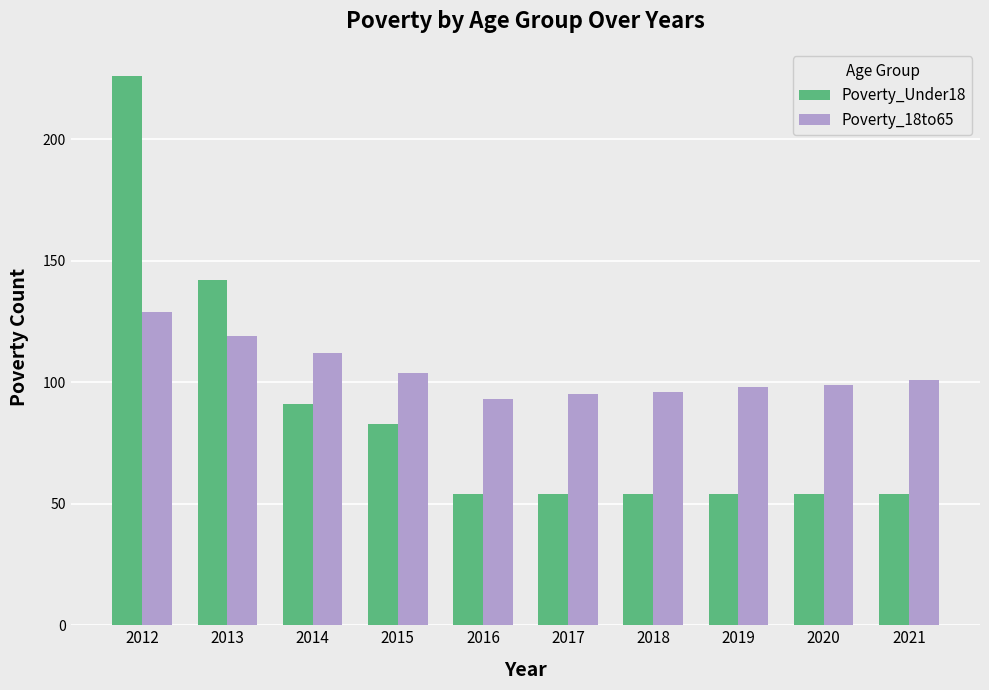

Count the number of categories in the chart.

10